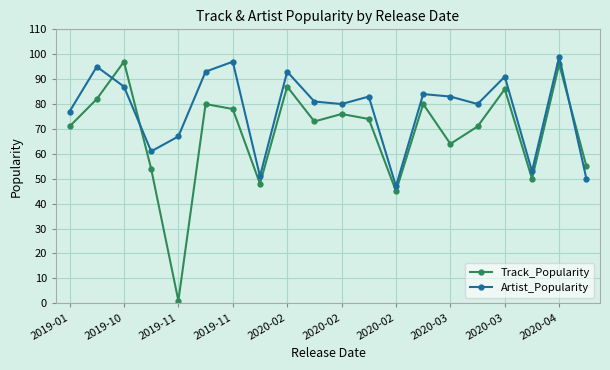

What is the greatest value displayed?

99